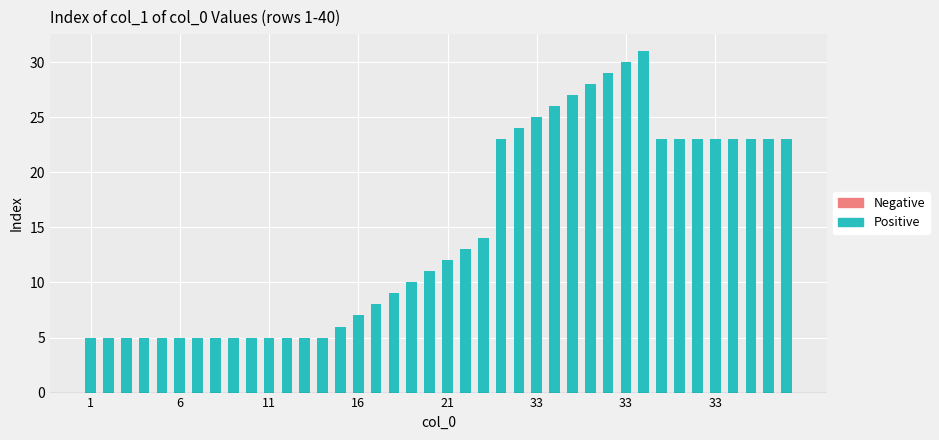

What is the greatest value displayed?

31